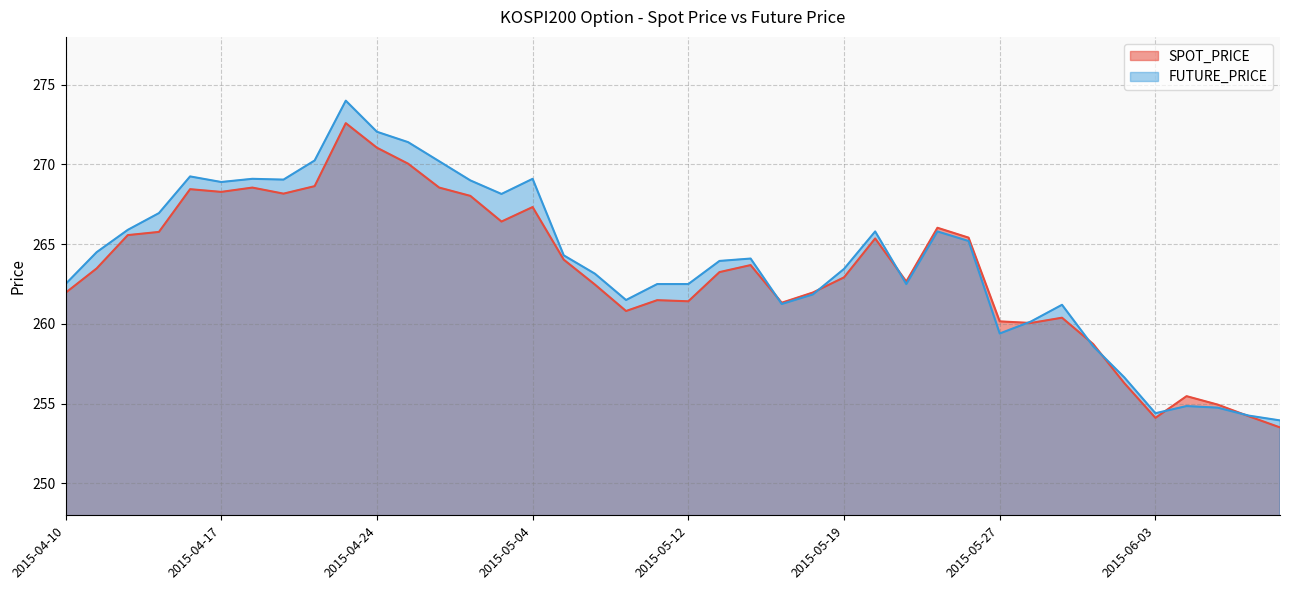

What is the average value of the FUTURE_PRICE series?

263.9